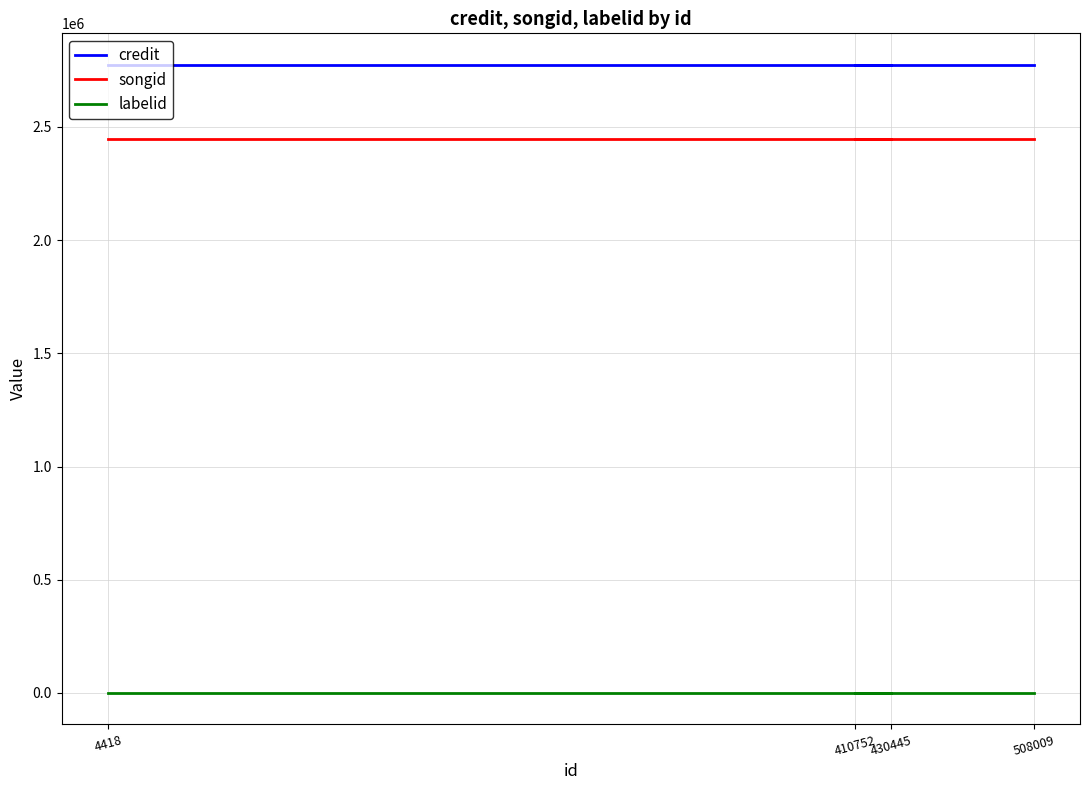

True or false: labelid and credit cross at least once.

False